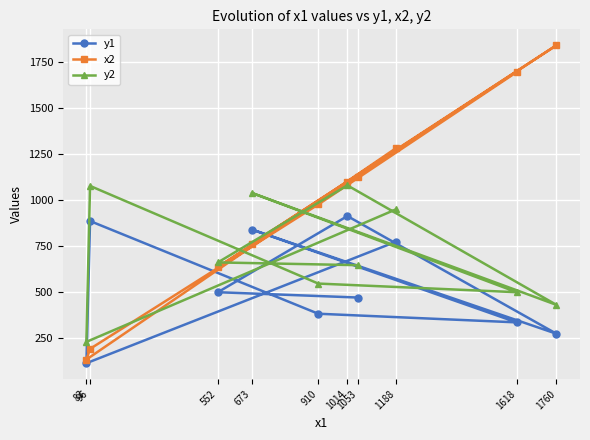

What is the value of the x2 point at the 1st from the left?

133